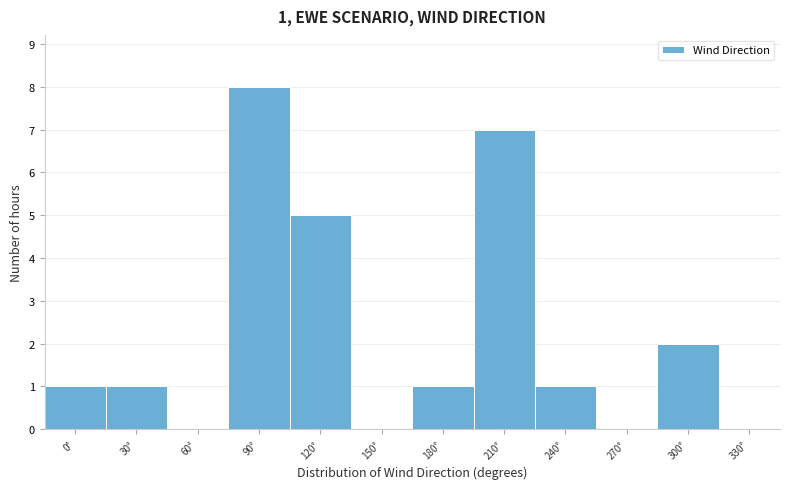

Reading right to left, extract all data points from this chart.

330°=0	300°=2	270°=0	240°=1	210°=7	180°=1	150°=0	120°=5	90°=8	60°=0	30°=1	0°=1